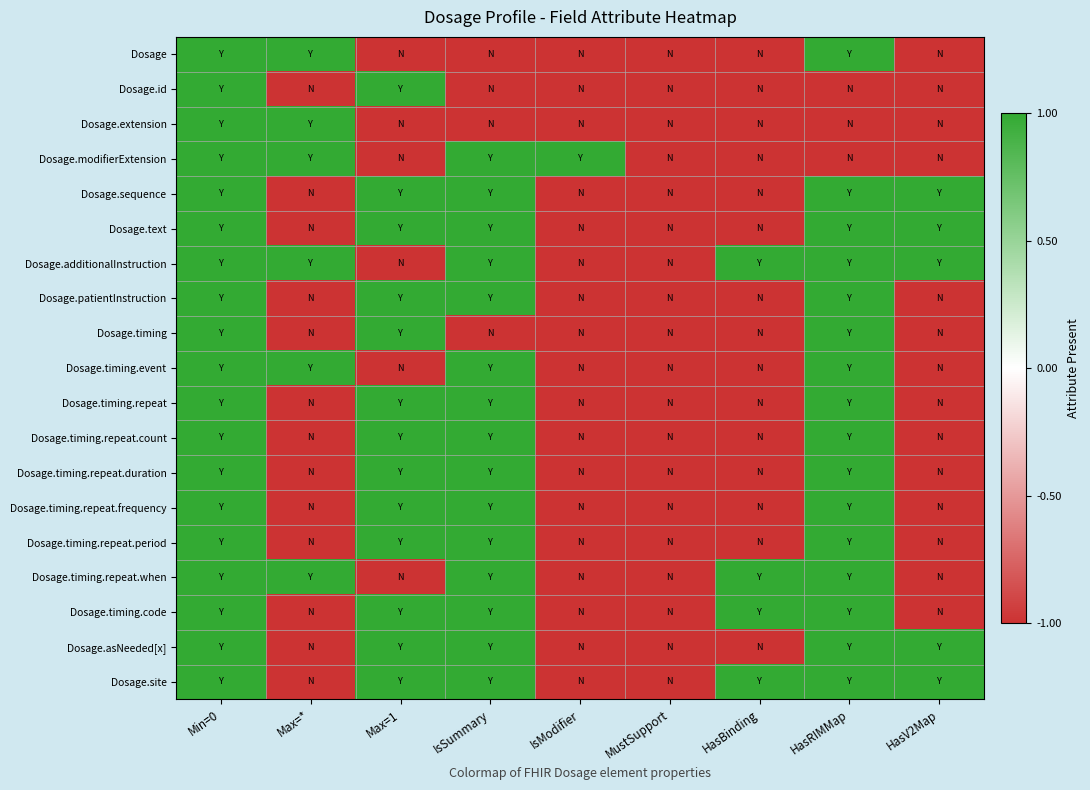

Rank the series at IsModifier from lowest to highest value.

Dosage, Dosage.id, Dosage.extension, Dosage.sequence, Dosage.text, Dosage.additionalInstruction, Dosage.patientInstruction, Dosage.timing, Dosage.timing.event, Dosage.timing.repeat, Dosage.timing.repeat.count, Dosage.timing.repeat.duration, Dosage.timing.repeat.frequency, Dosage.timing.repeat.period, Dosage.timing.repeat.when, Dosage.timing.code, Dosage.asNeeded[x], Dosage.site, Dosage.modifierExtension